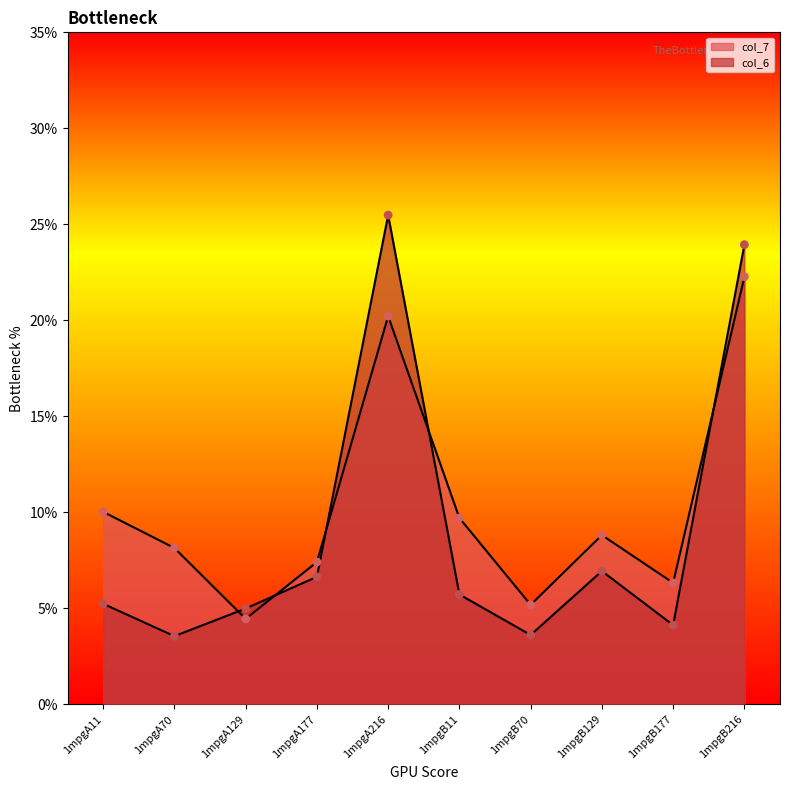

Which series contains the lowest Y value?

col_6